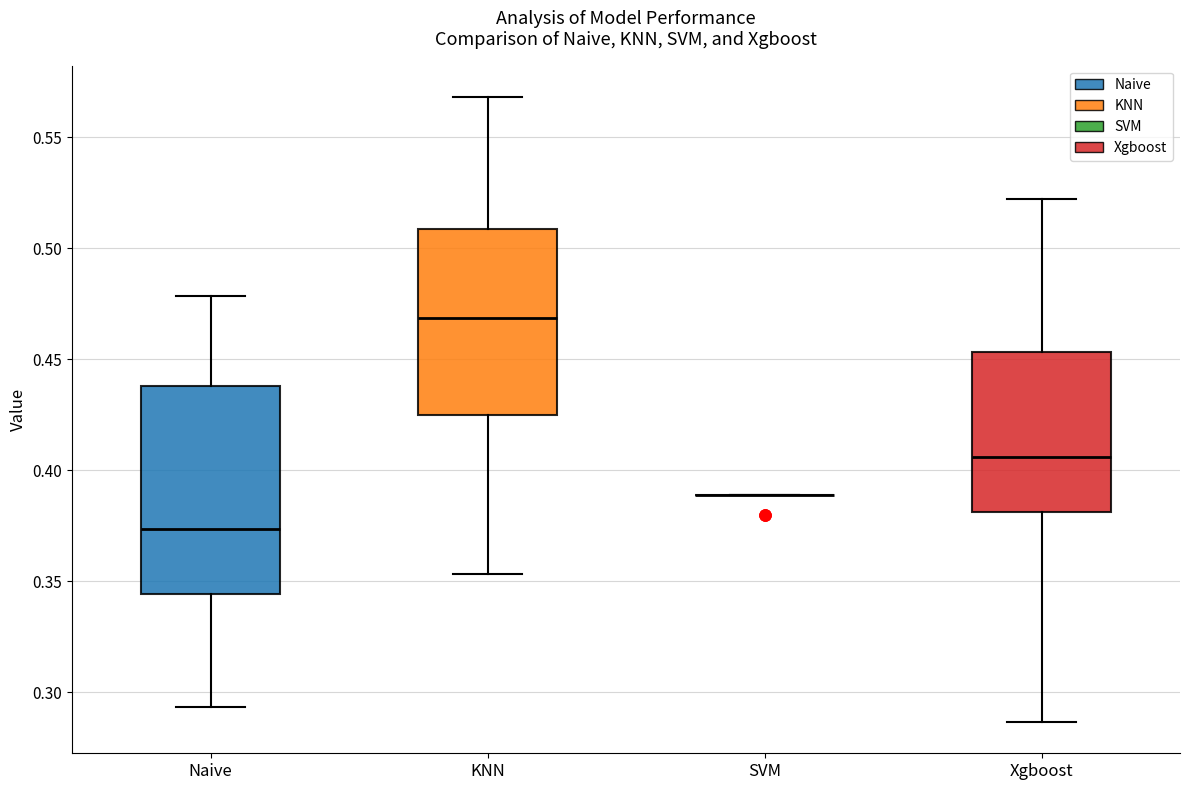

Where does the lower whisker of the box for Xgboost end on the y-axis? The values are not printed on the chart, so give them approximately, as read against the axis.

0.285